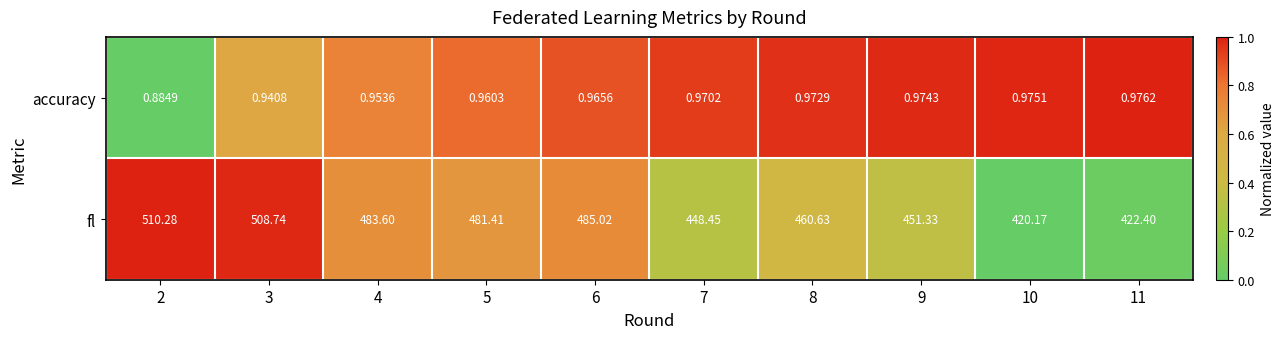

Is the value of accuracy at 7 greater than the value of fl at 10?

No